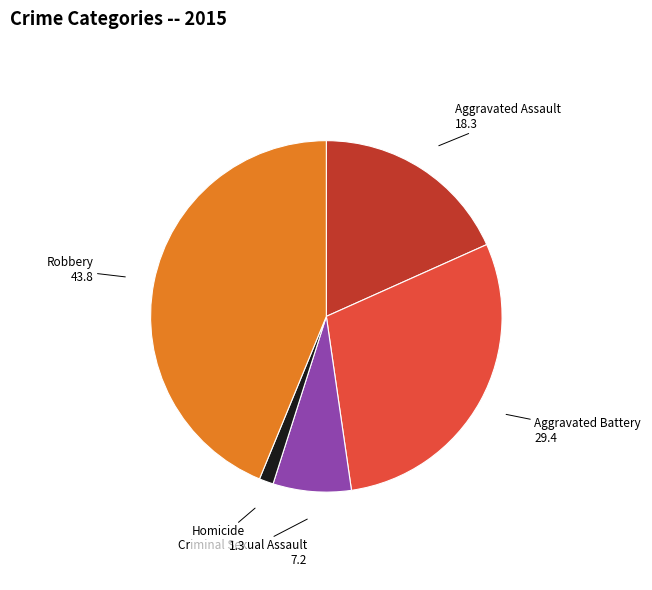

Is there a majority slice in this chart?

No